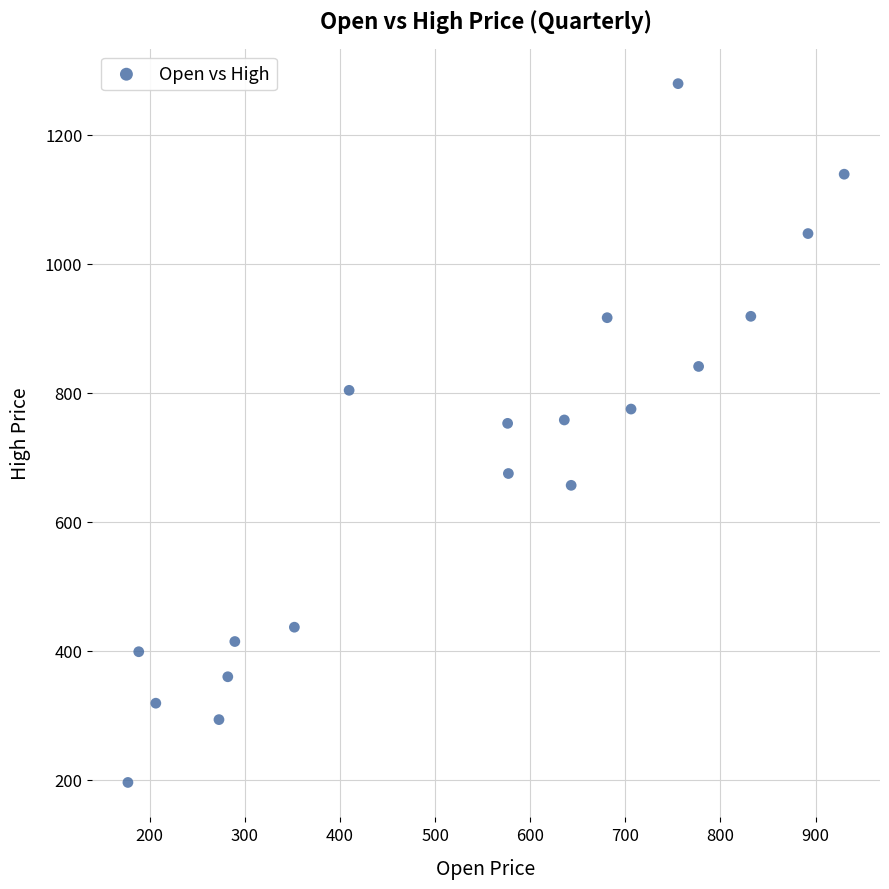

What is the range of X values (max minus min)?

753.0